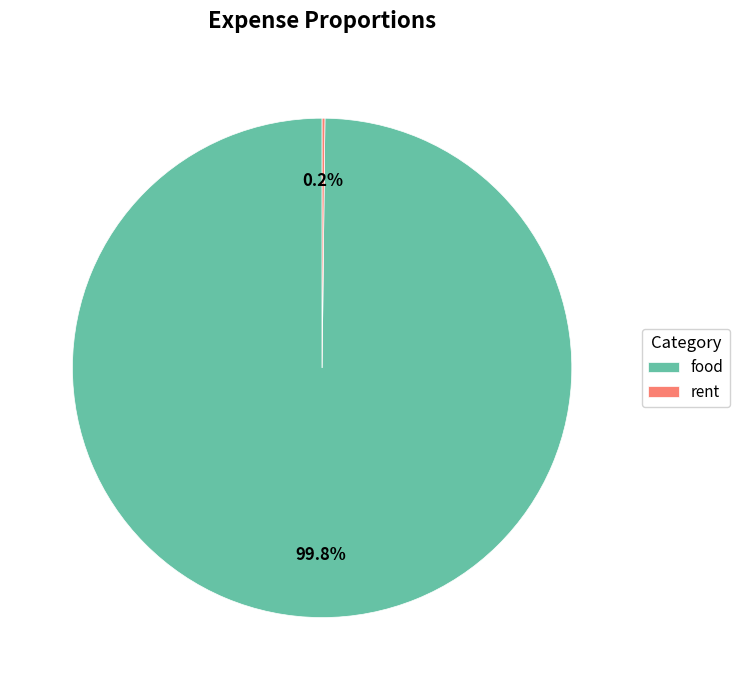

What portion of the pie excludes food?

0.2%